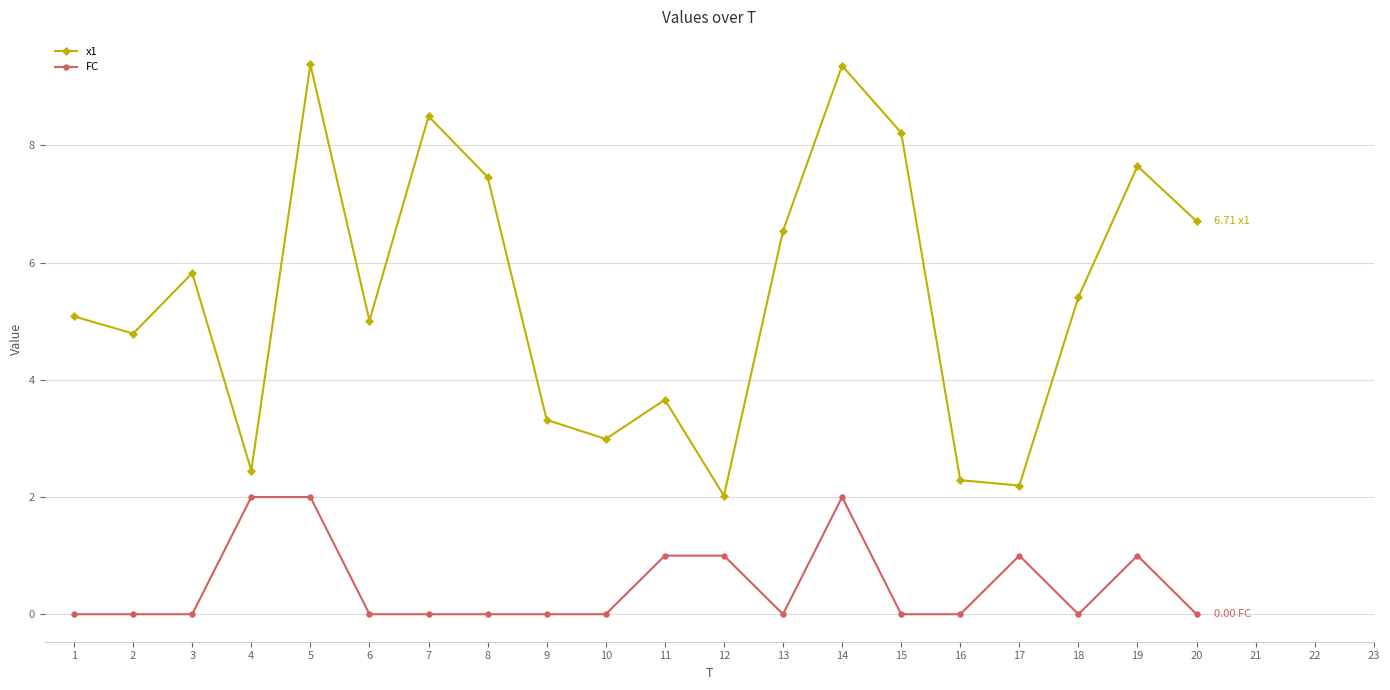

Count the number of categories in the chart.

20